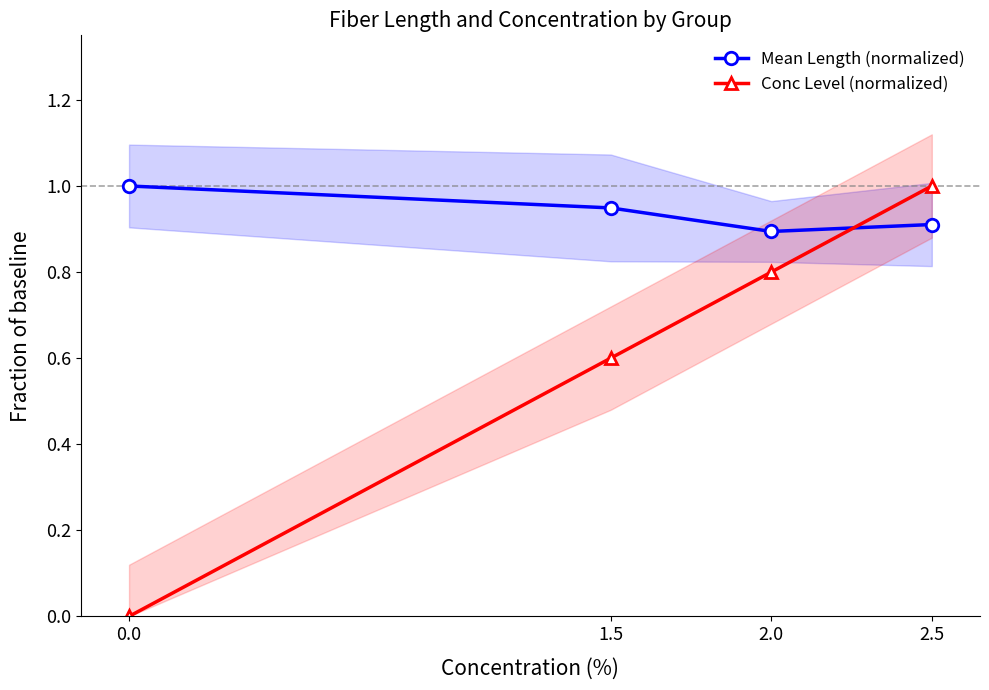

What is the difference between the maximum and second lowest values in the Conc Level (normalized) series?

0.4